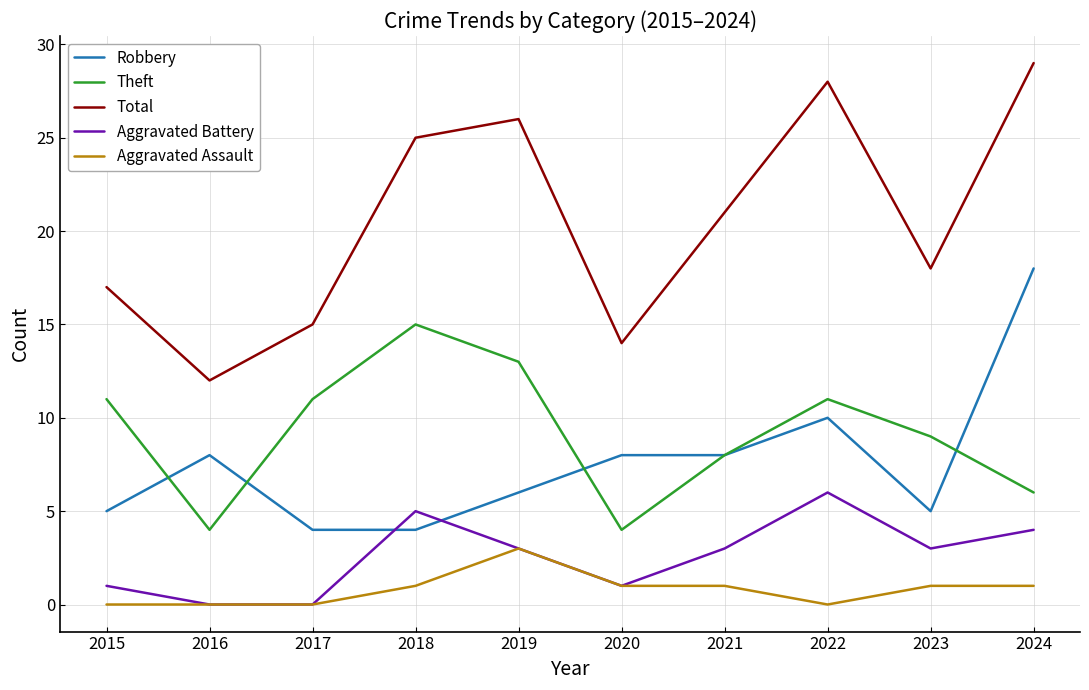

What is the approximate value of Aggravated Battery at 2022?

6